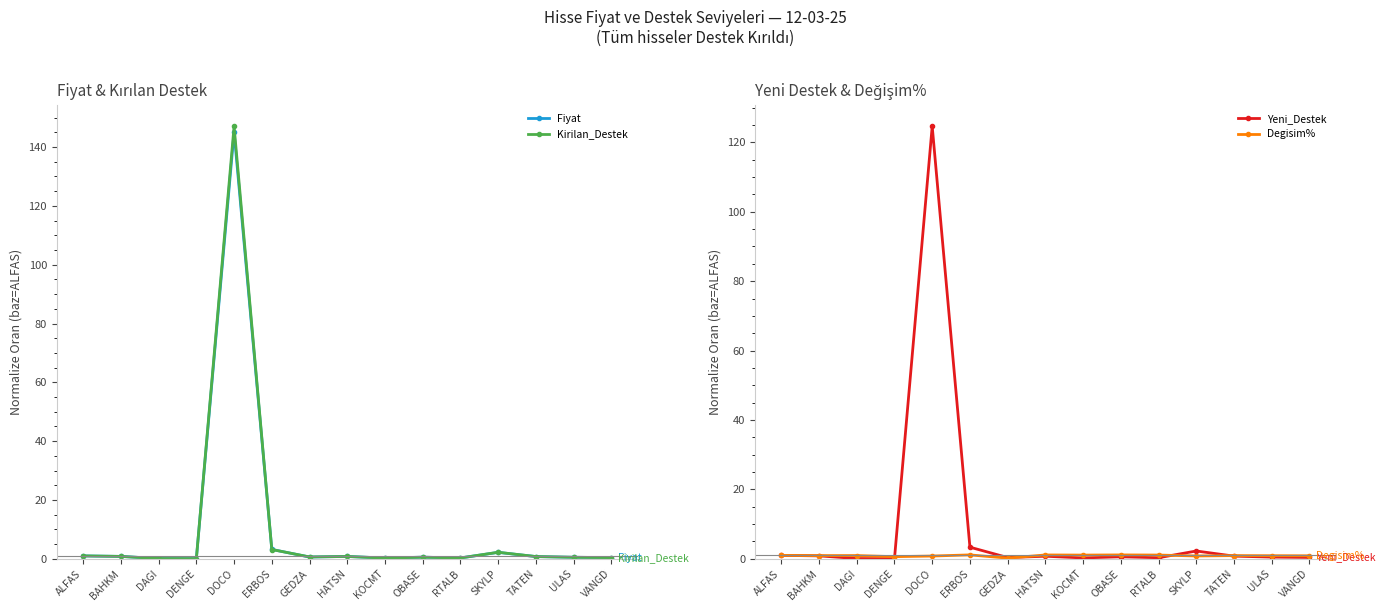

Which series ends up on top after the final intersection of Degisim% and Kirilan_Destek?

Degisim%